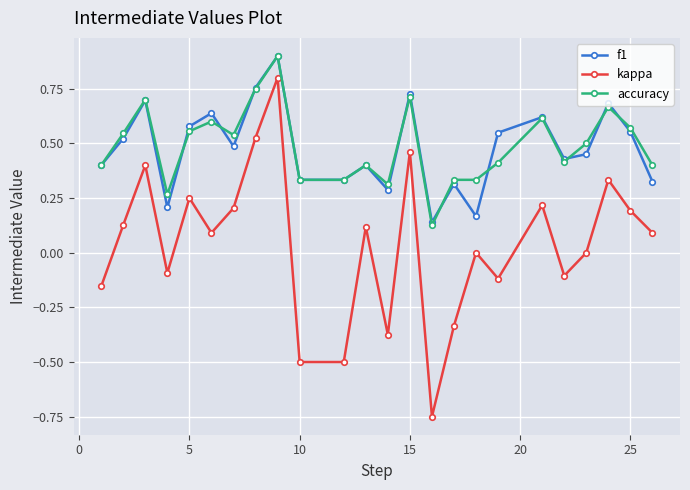

True or false: accuracy and kappa cross at least once.

False